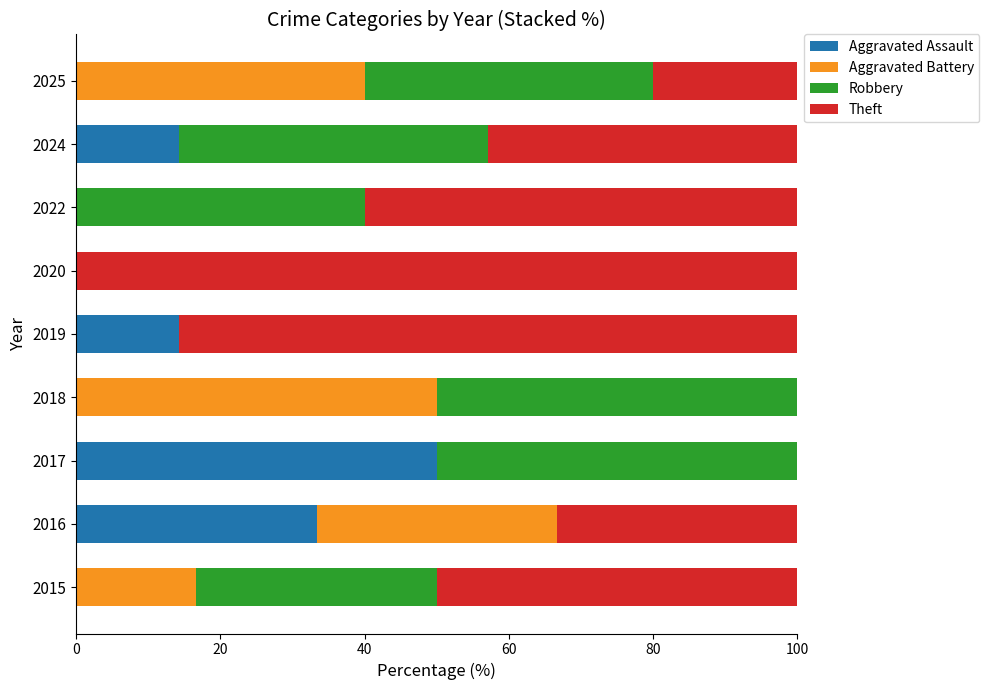

Is it true that Aggravated Assault equals 20.9 at 2020?

False